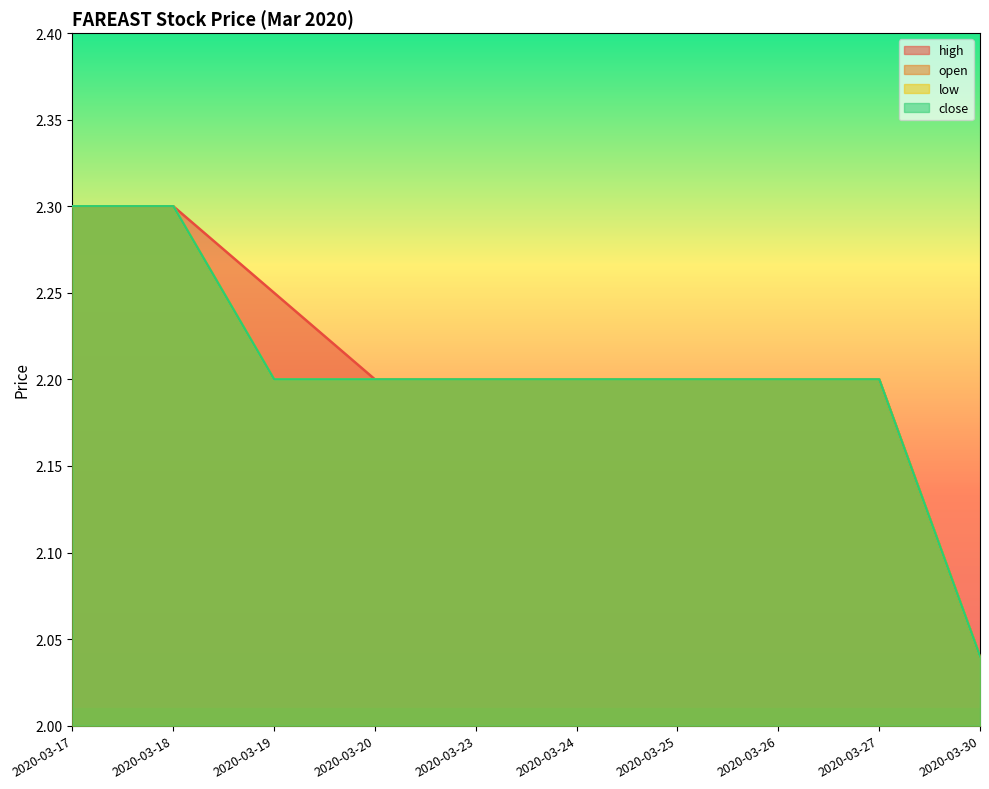

Where is close nearest to the value 2?

2020-03-30